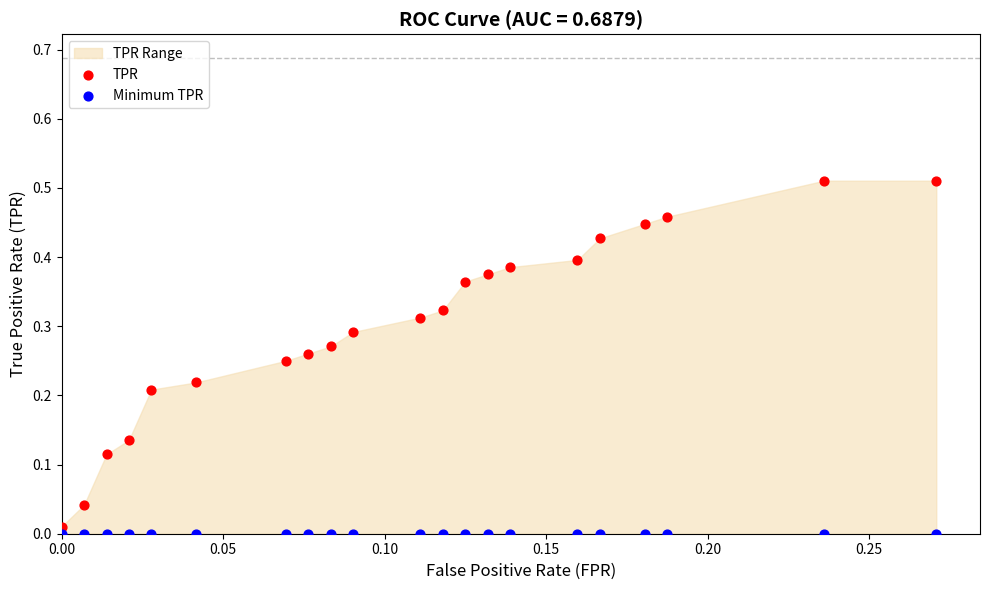

Which series reaches the maximum Y coordinate?

TPR